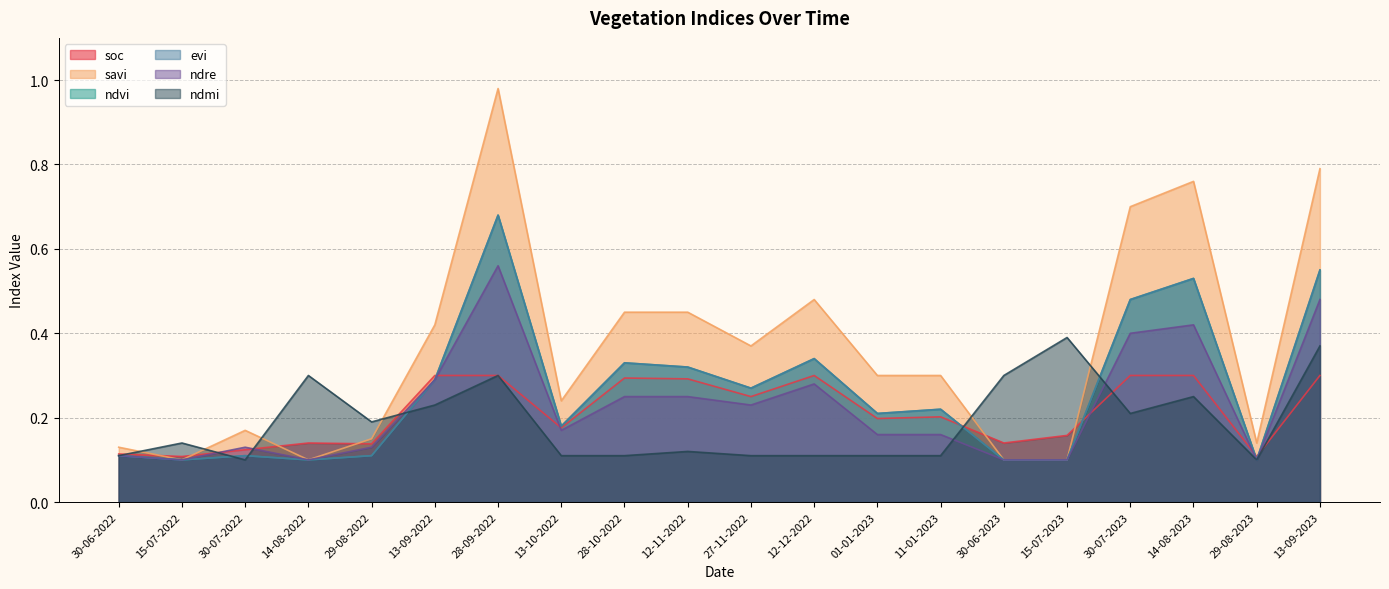

What is the difference between the maximum and minimum values in the evi series?

0.6